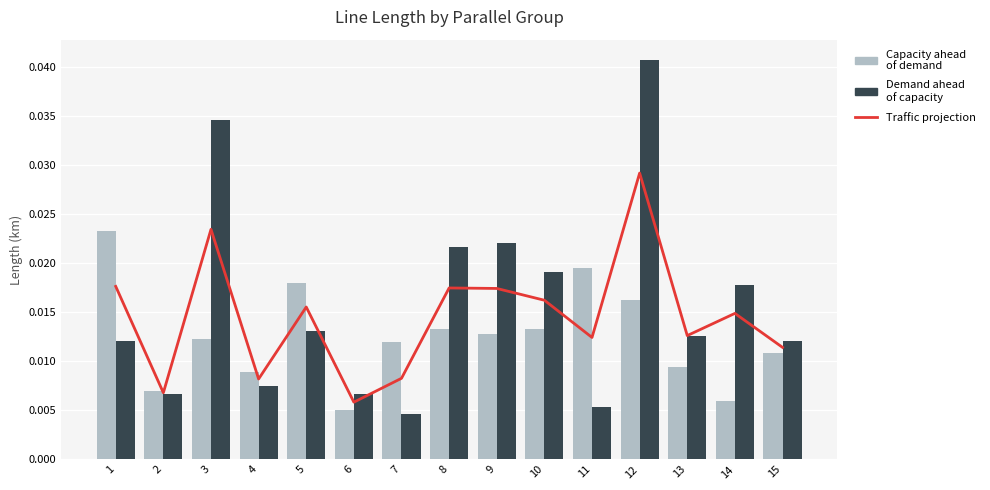

Which series changed the most between 9 and 15?

Demand ahead of capacity